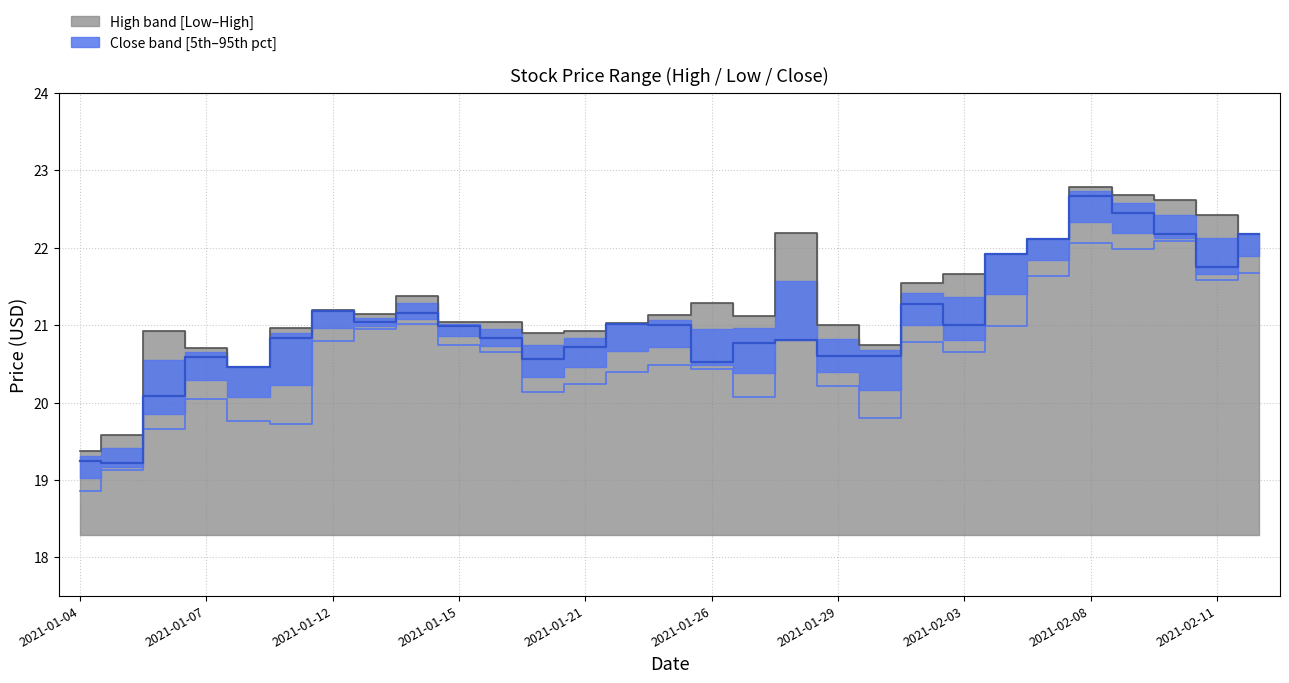

What is the label of the 20th point from the left?

2021-02-01